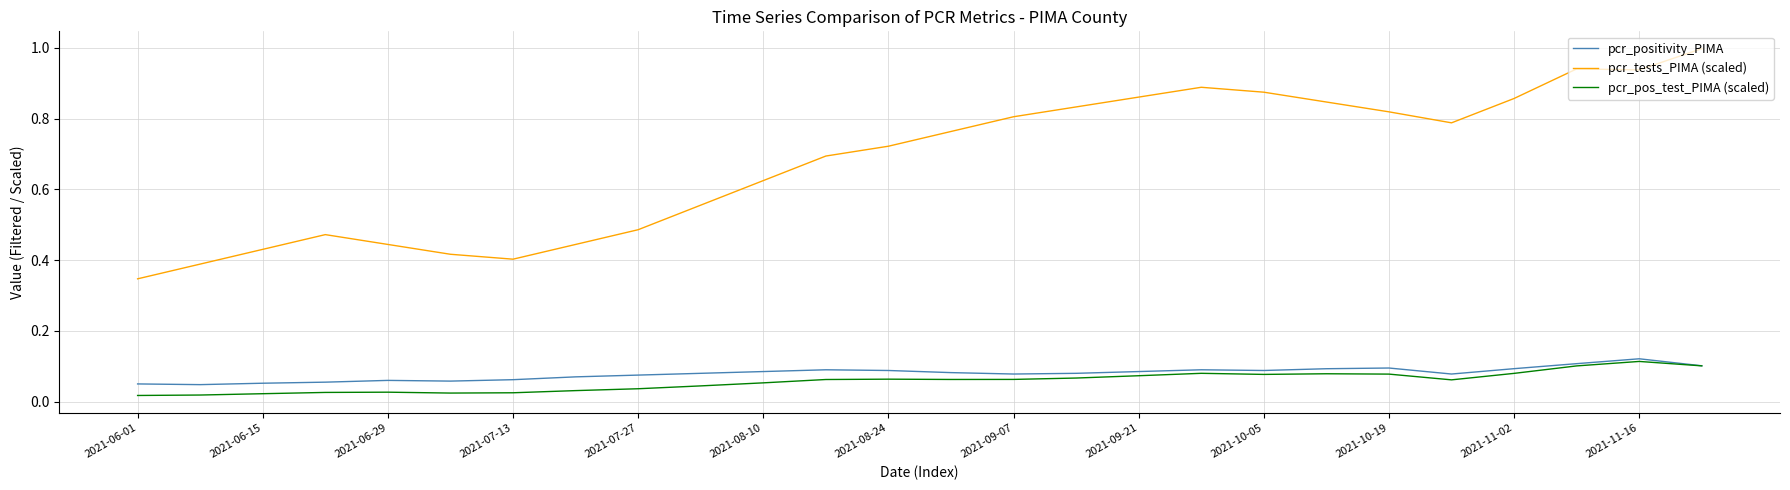

Count the pcr_pos_test_PIMA (scaled) values in the range 0 to 1.

26